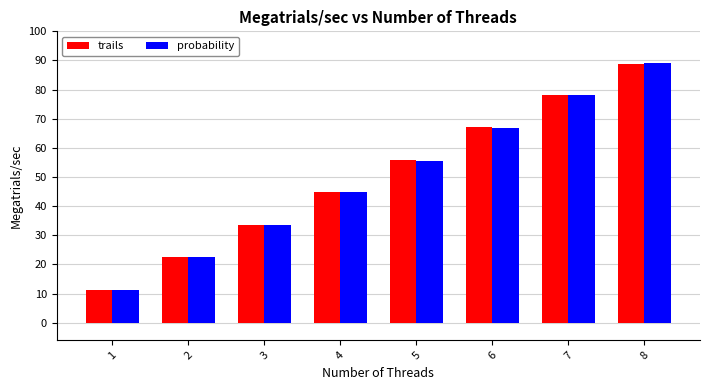

How many data points in probability are less than 55?

4